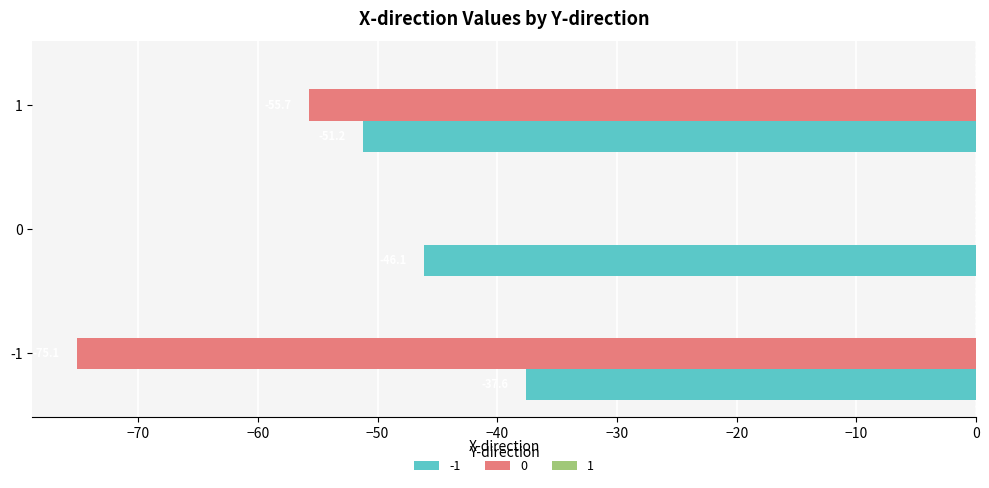

The value of 0 at 0 is 0.0. True or false?

True